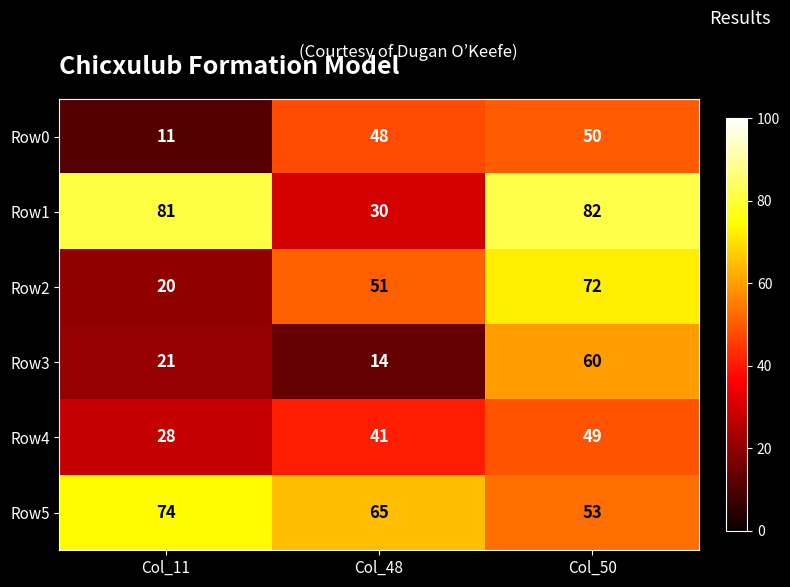

At how many categories does at least one series exceed 17?

3